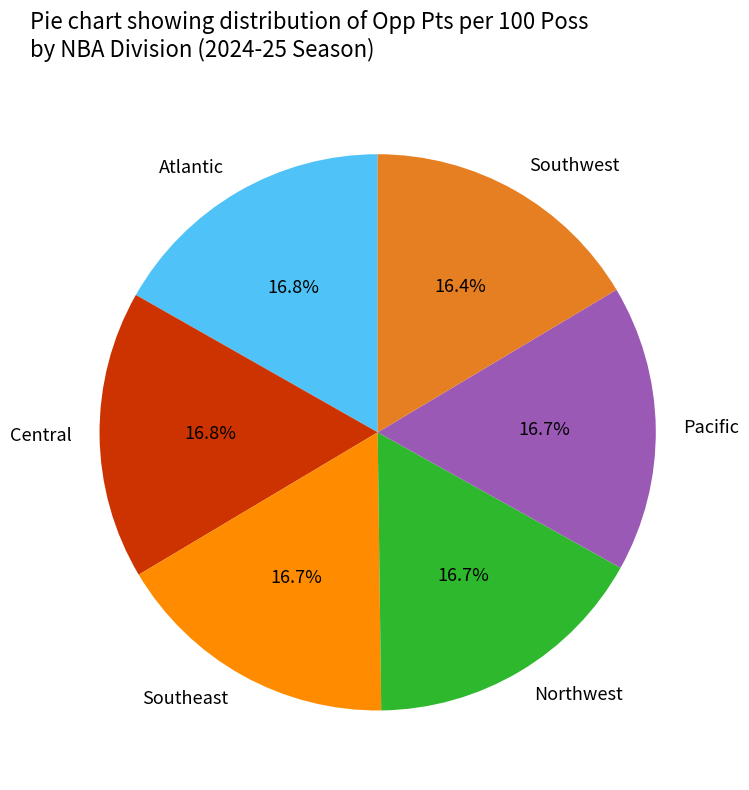

Do Southwest and Pacific together represent more than half of the pie?

No